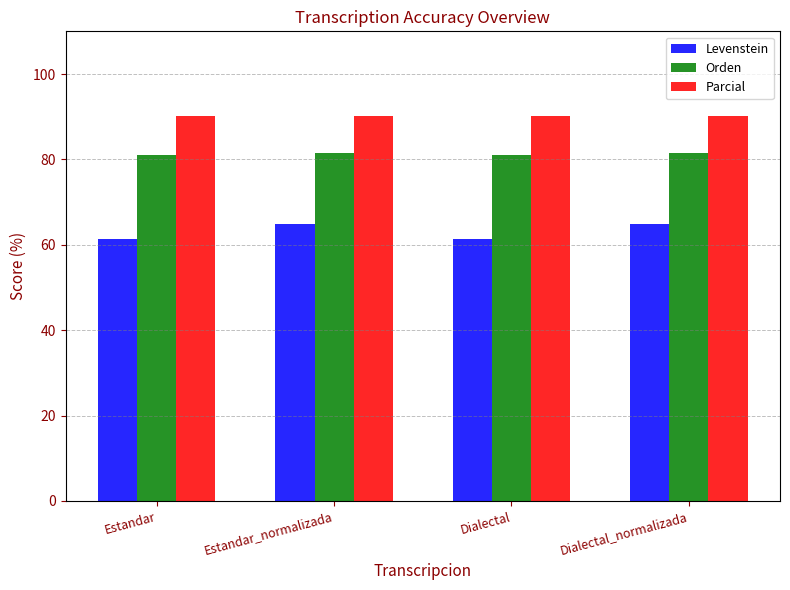

Are the bars grouped side by side (vs. stacked)?

Yes